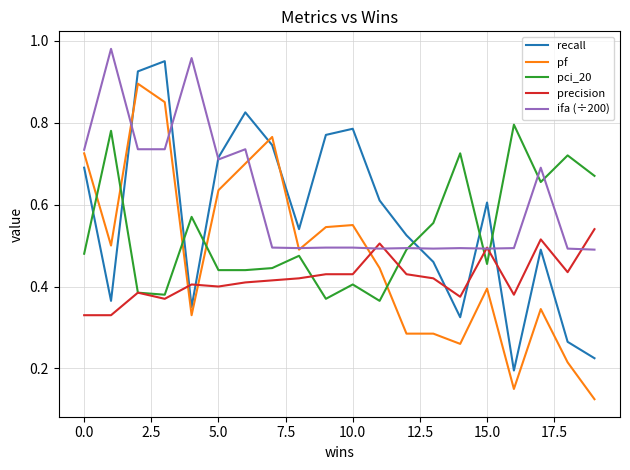

List the series in order of their overall mean, lowest first.

precision, pf, pci_20, recall, ifa (÷200)